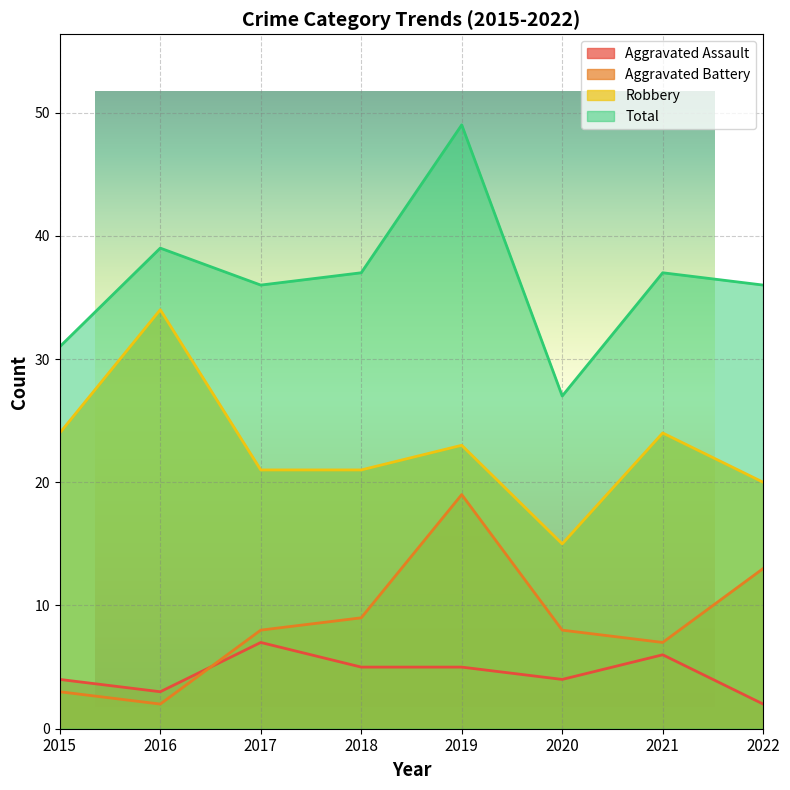

True or false: Robbery and Aggravated Battery intersect in this chart.

False